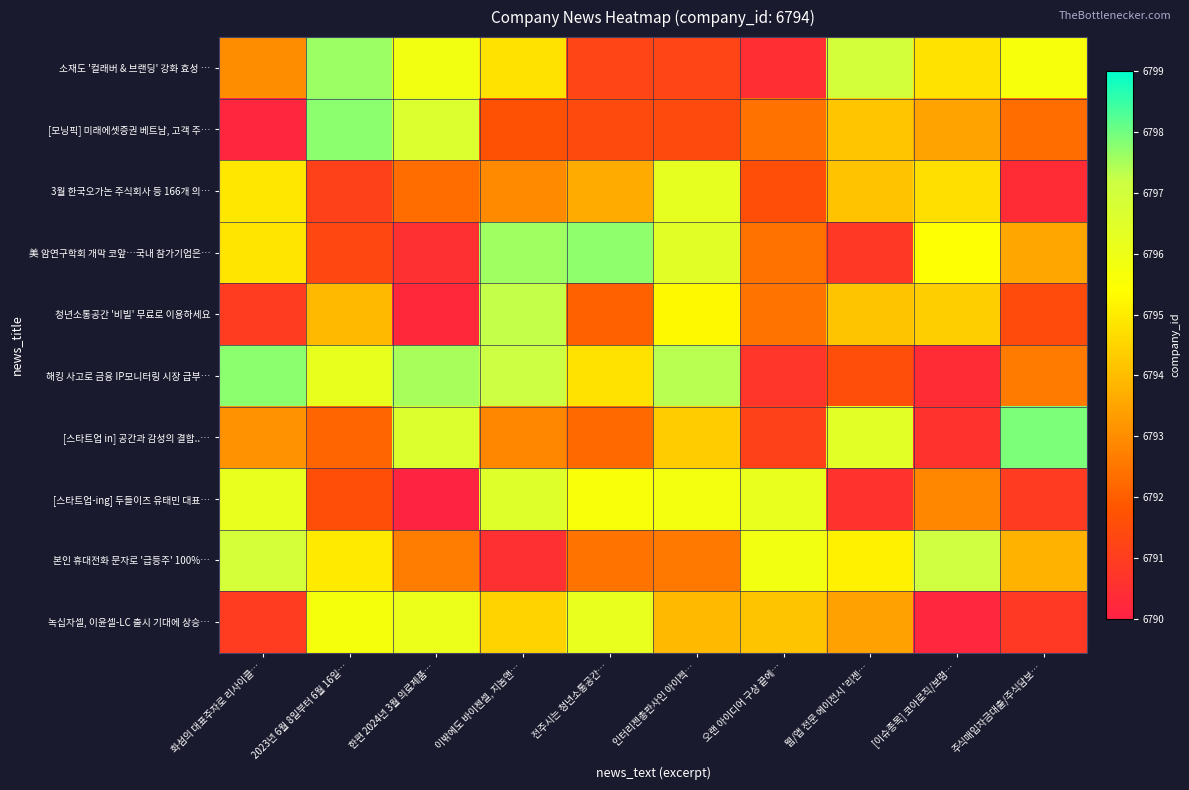

How many data points does each series have?

10